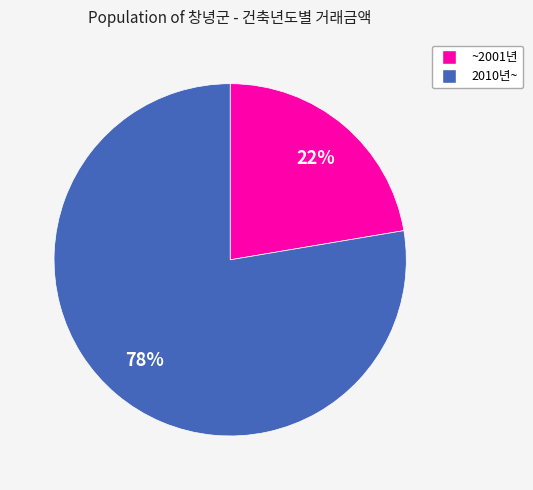

To the nearest percent, what is the average slice percentage?

50%